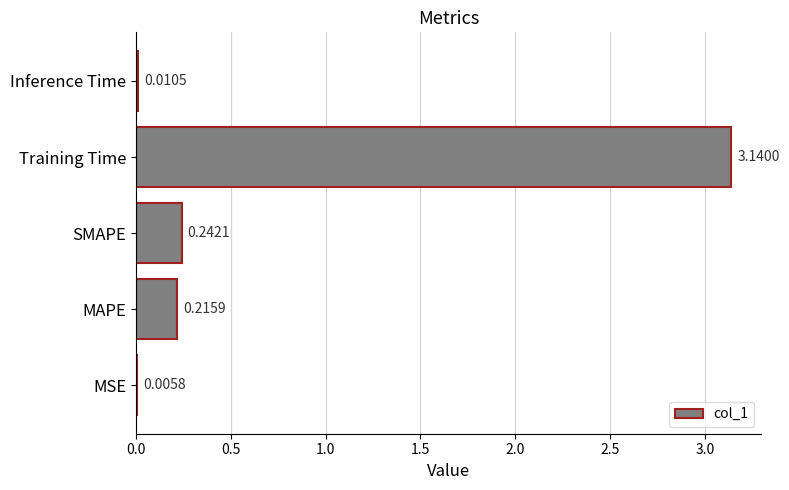

What is the sum of the values at MAPE and Training Time?

3.4